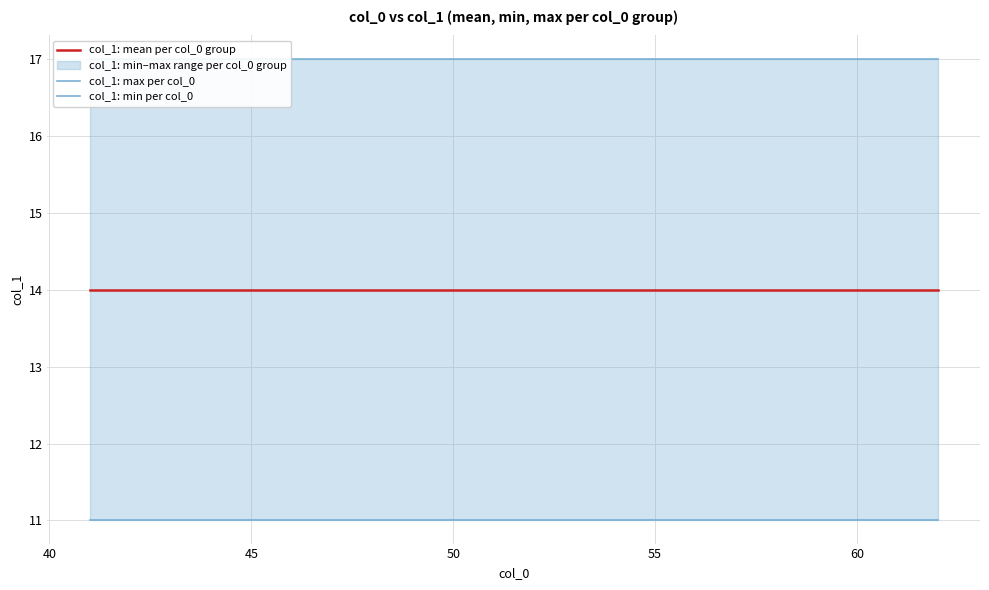

True or false: col_1: max per col_0 and col_1: mean per col_0 group intersect in this chart.

False